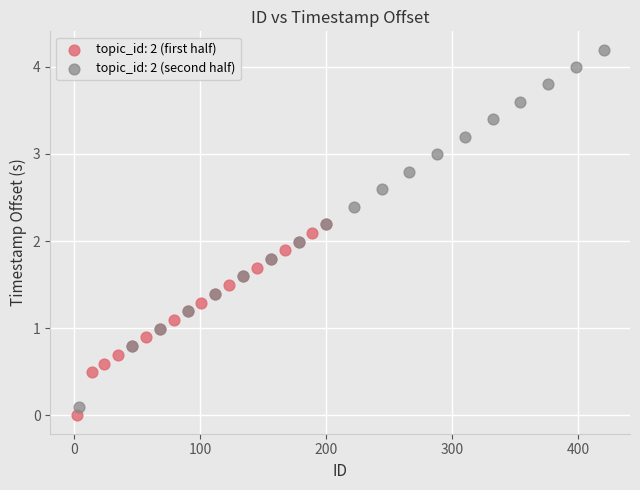

Which series reaches the maximum Y coordinate?

topic_id: 2 (second half)